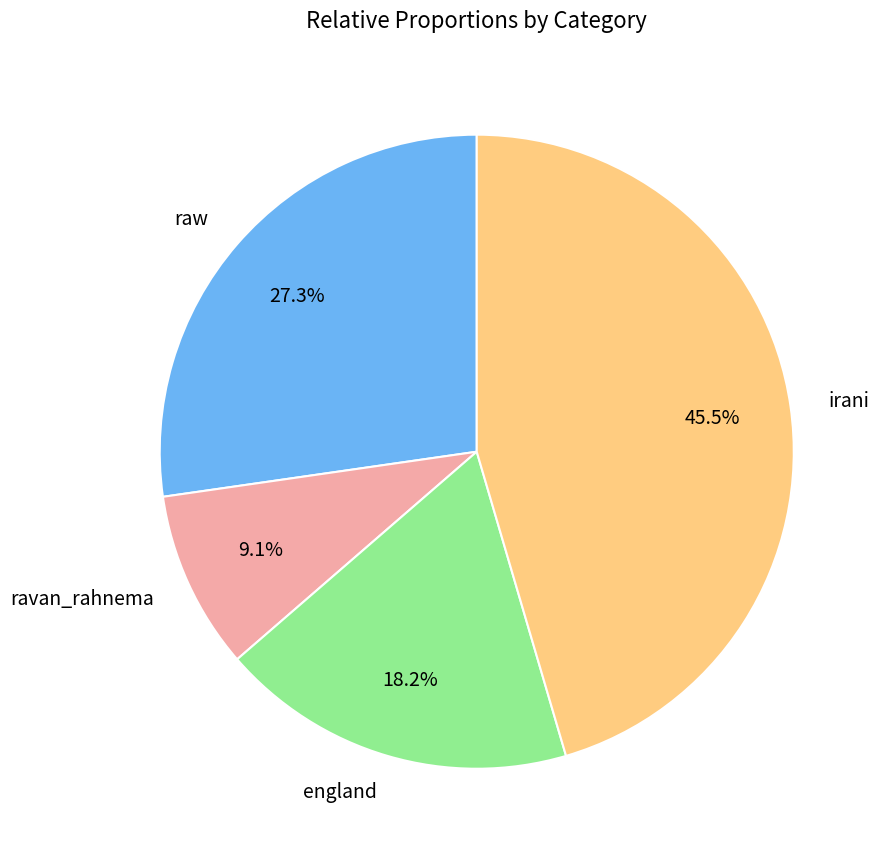

Count the number of slices in the pie.

4